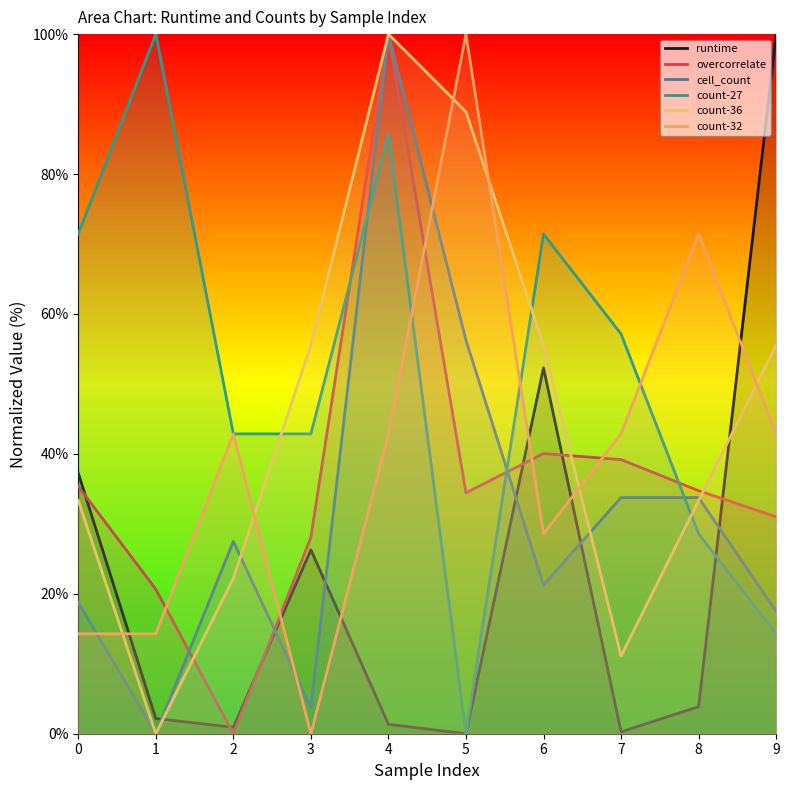

Where is the first local maximum for cell_count?

2